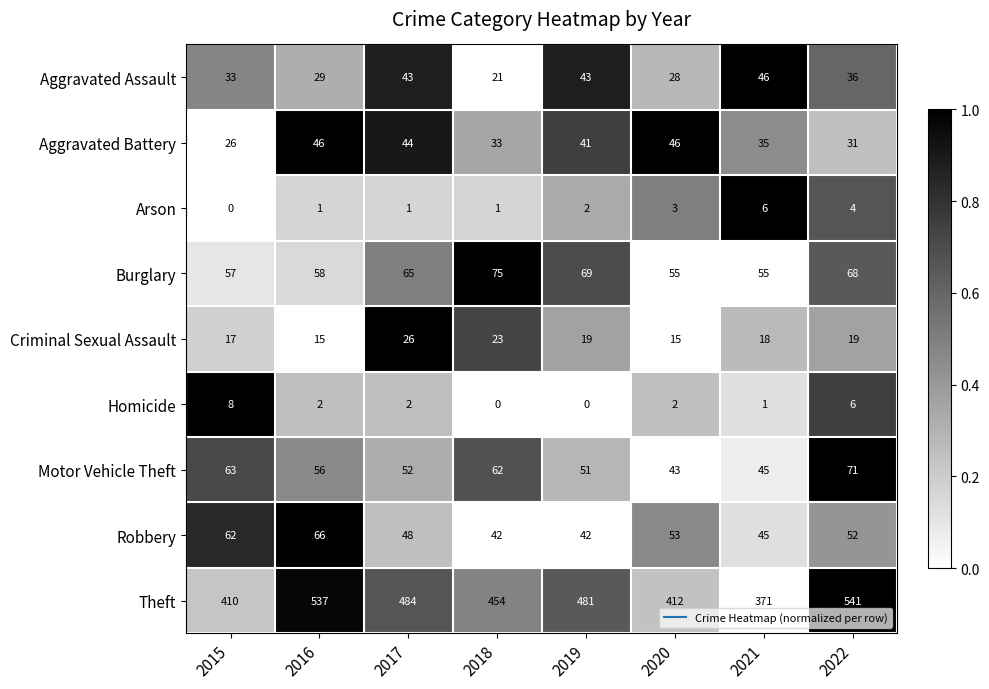

Count the number of categories in the chart.

8